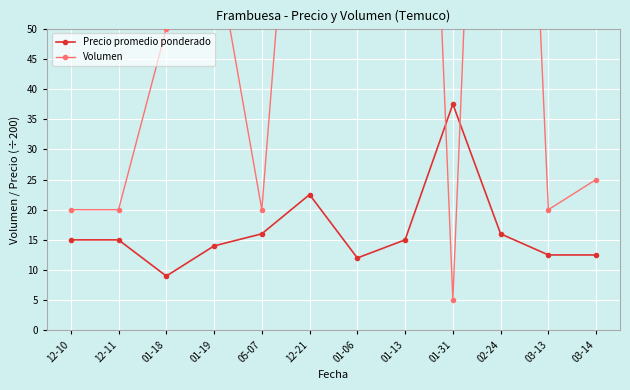

Reading left to right, extract all data points from this chart.

Precio promedio ponderado: 15.0	15.0	9.0	14.0	16.0	22.5	12.0	15.0	37.5	16.0	12.5	12.5
Volumen: 20.0	20.0	50.0	65.0	20.0	120.0	80.0	200.0	5.0	200.0	20.0	25.0